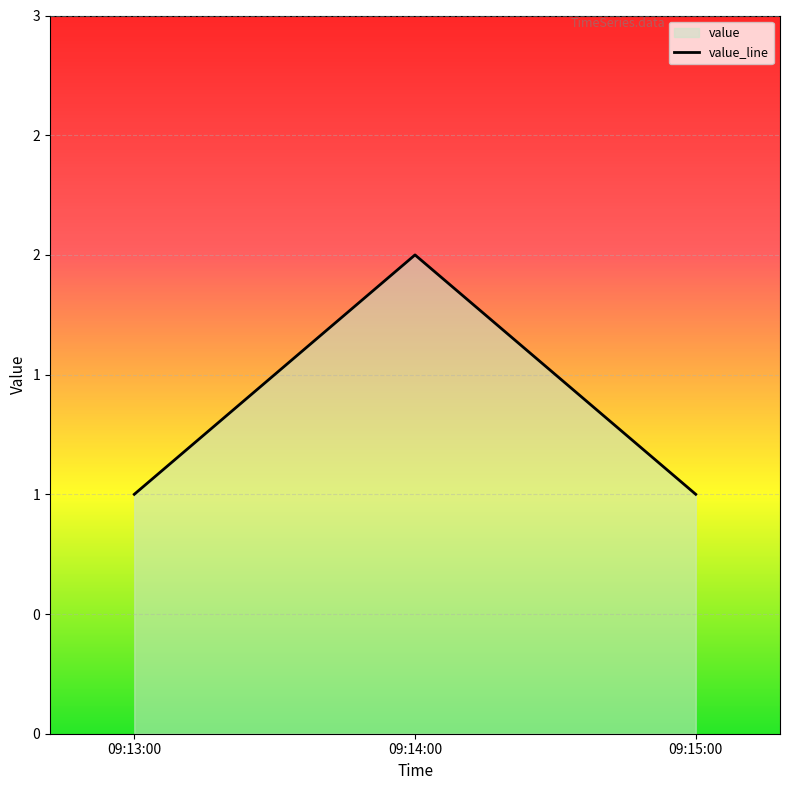

Does the chart display data point markers on the line(s)?

No